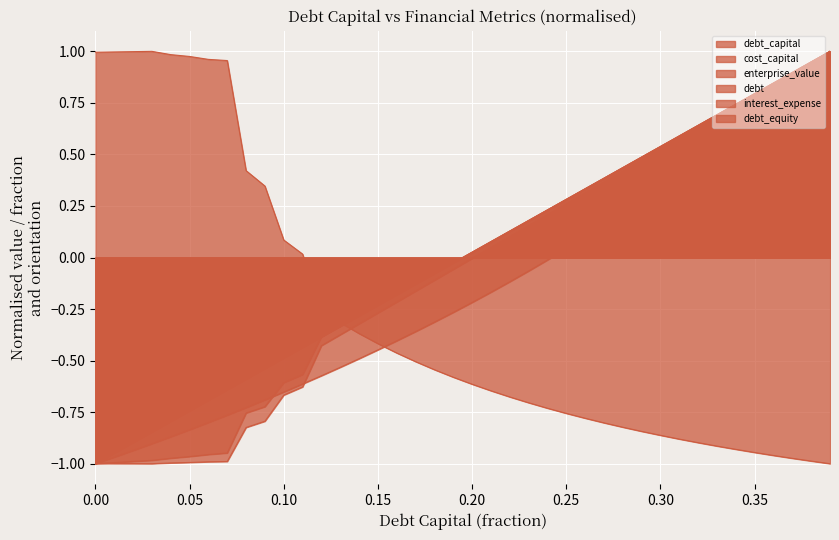

At 0.34, list the series in order from largest to smallest.

interest_expense, debt_capital, debt, cost_capital, debt_equity, enterprise_value